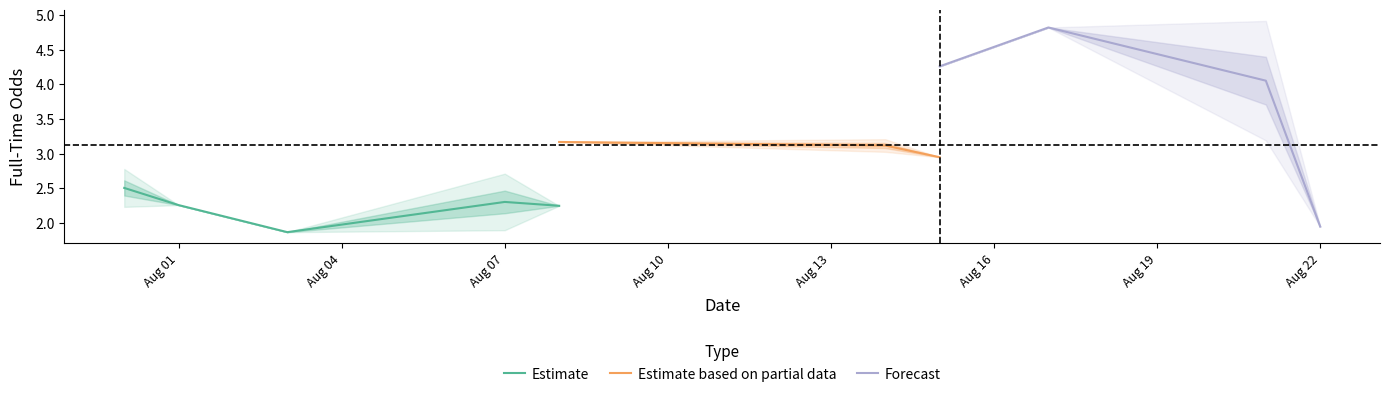

What is the minimum value for Estimate?

1.9